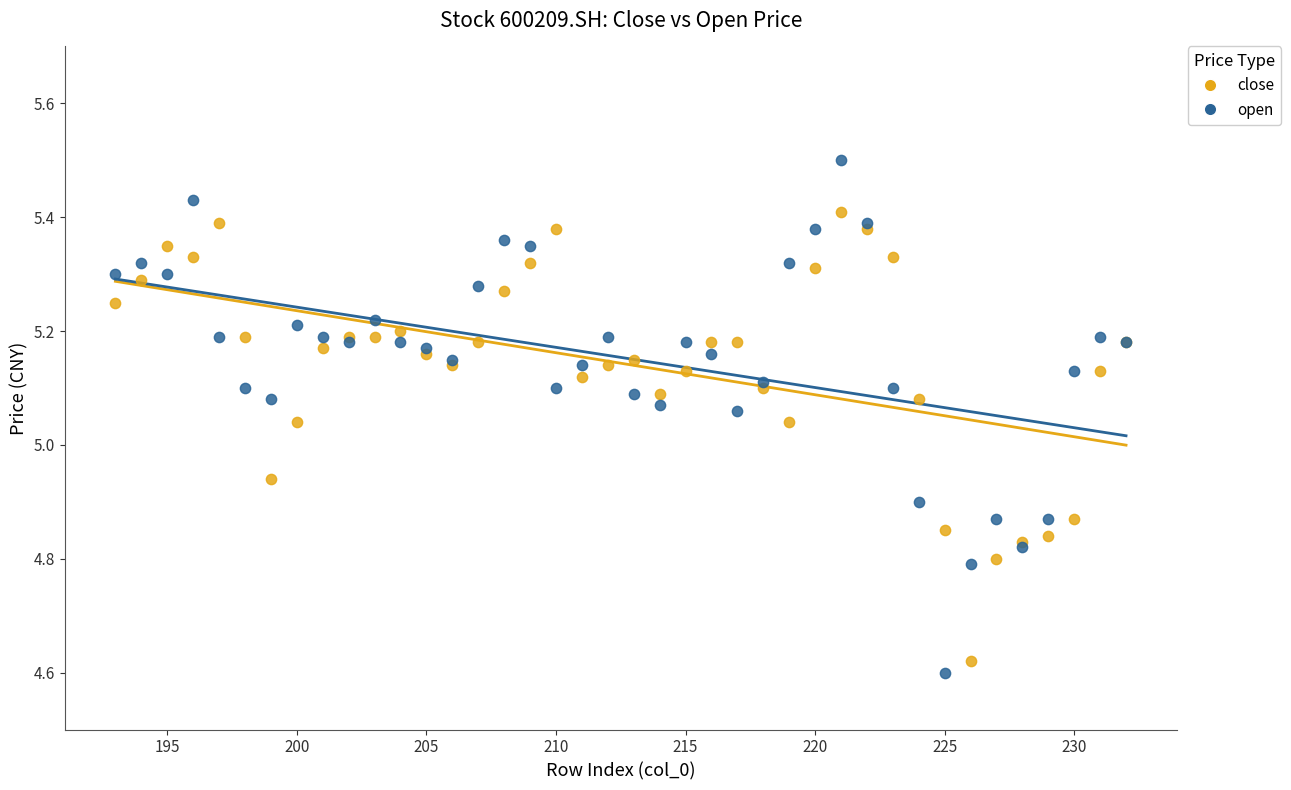

Which series has the widest spread of Y values?

open